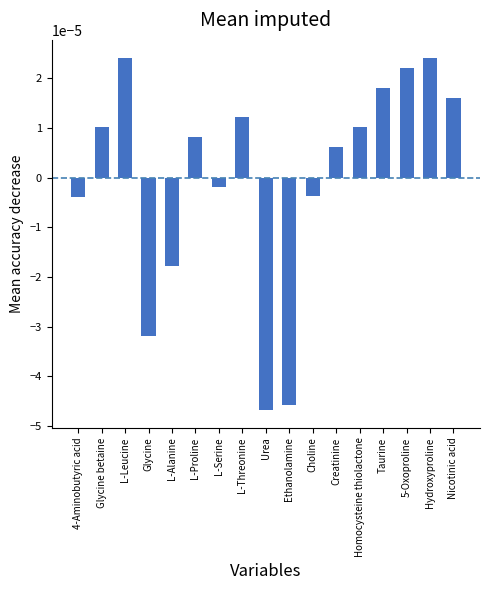

What is the label of the 3rd bar from the right?

5-Oxoproline